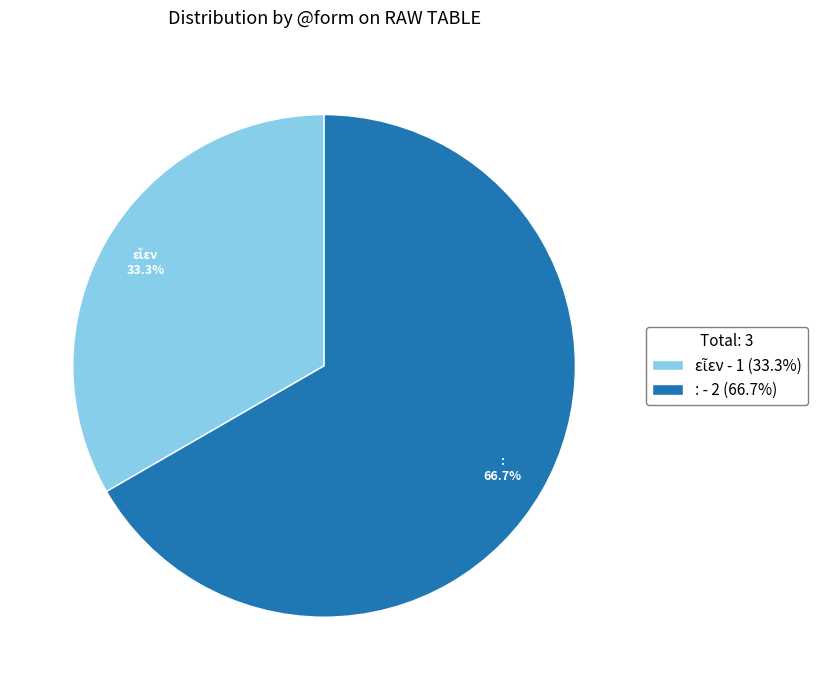

What portion of the pie excludes : - 2 (66.7%)?

33.3%